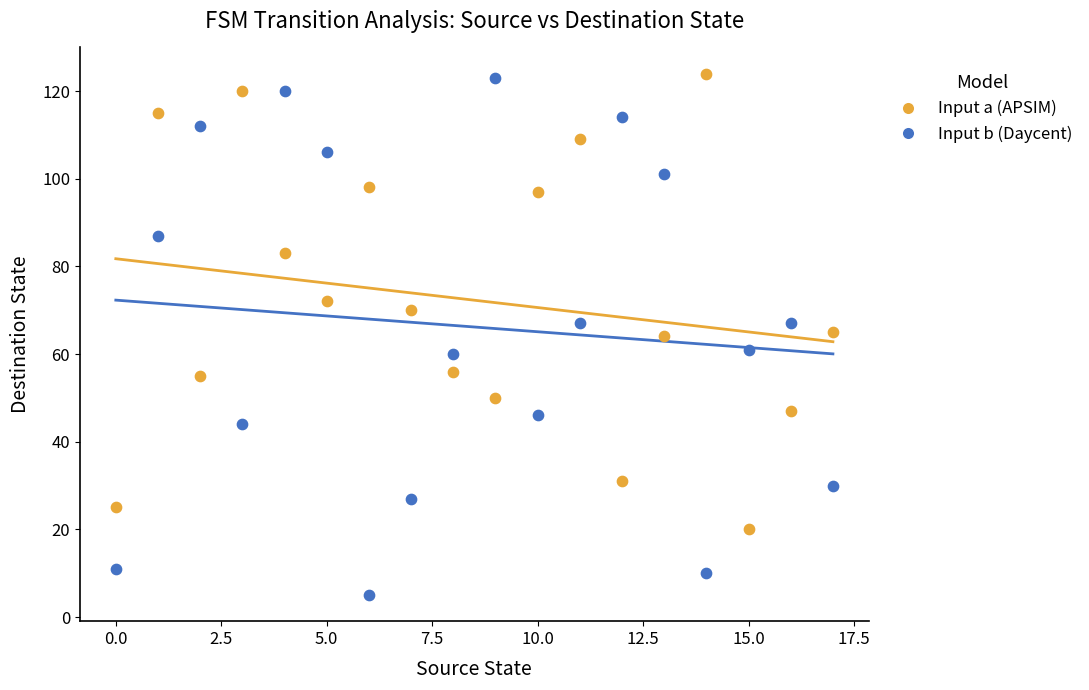

Across all data points, what is the range of Y values (max minus min)?

119